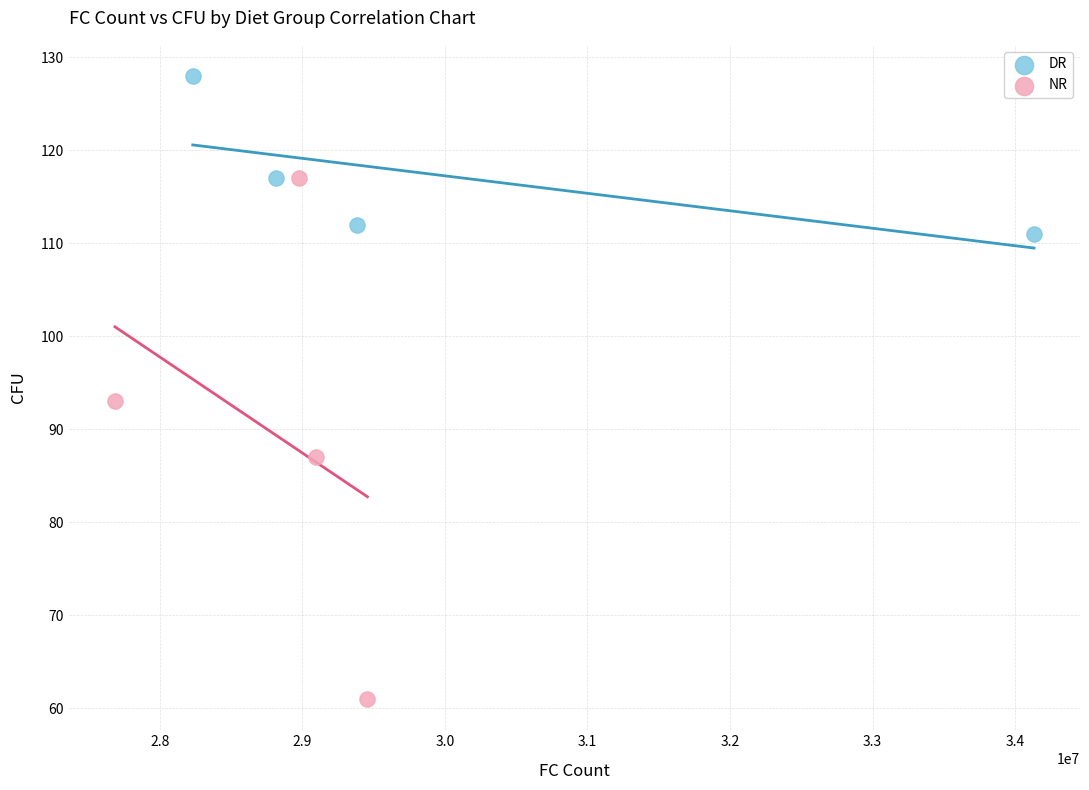

Which series reaches the maximum Y coordinate?

DR